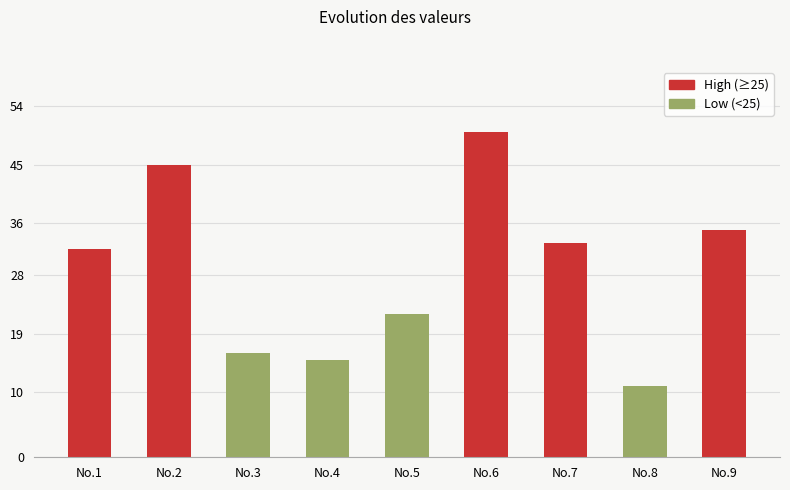

Approximately how many times larger is the value at No.6 compared to No.4?

3.3